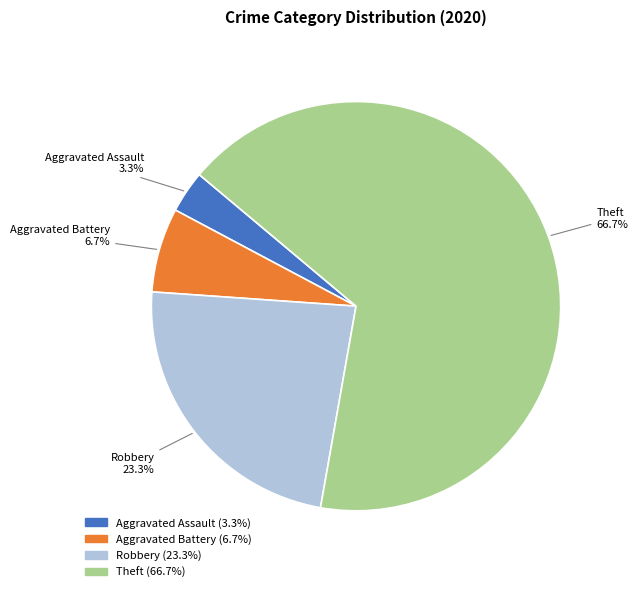

Which has a higher value, Aggravated Assault or Aggravated Battery?

Aggravated Battery